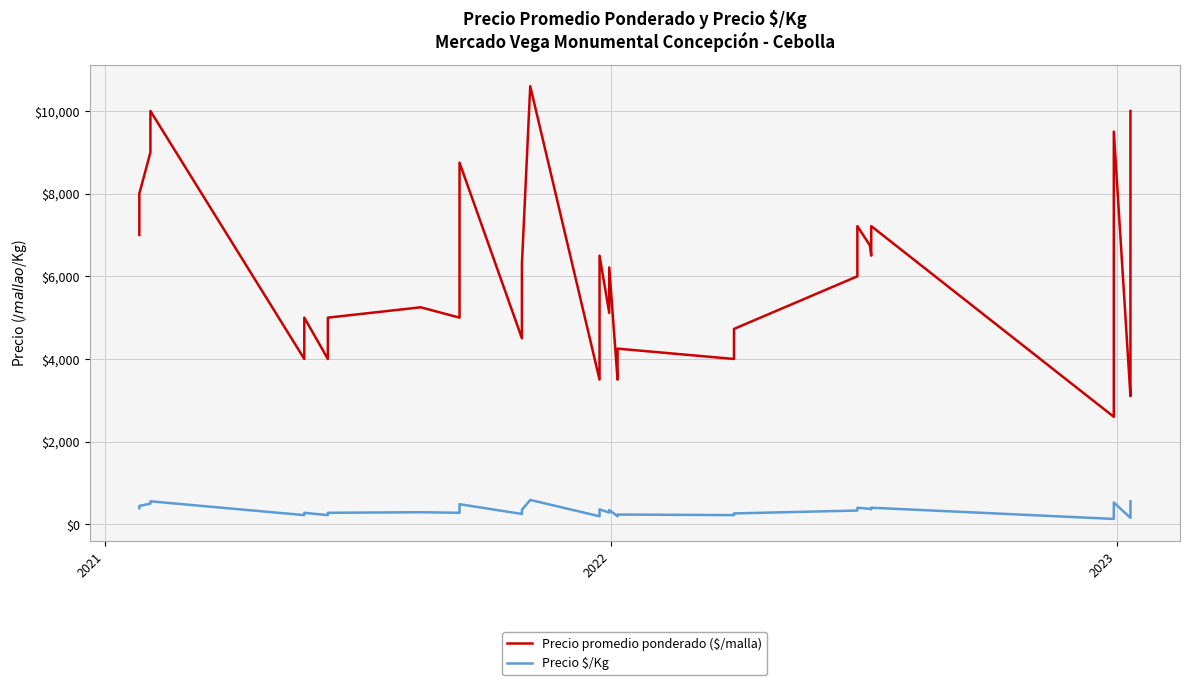

True or false: Precio promedio ponderado ($/malla) and Precio $/Kg cross at least once.

False